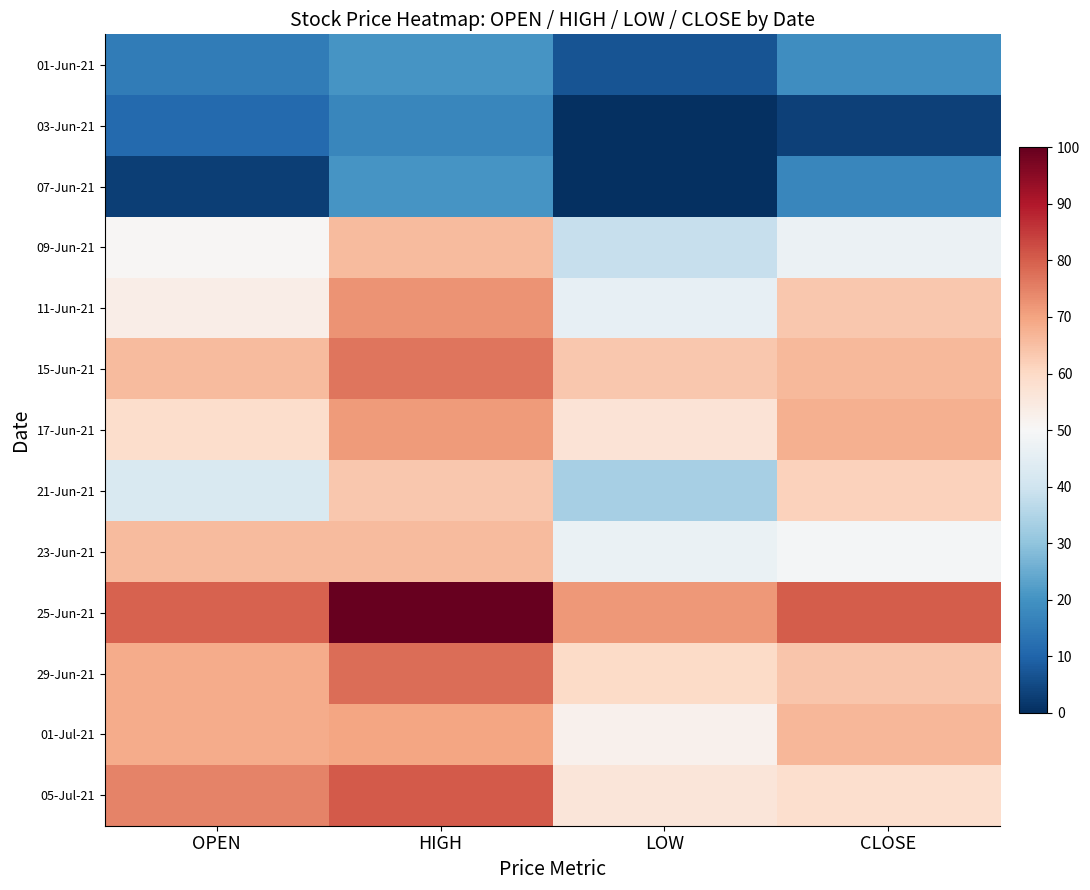

Rank the series by their maximum value, from lowest to highest.

03-Jun-21, 07-Jun-21, 01-Jun-21, 21-Jun-21, 09-Jun-21, 23-Jun-21, 01-Jul-21, 17-Jun-21, 11-Jun-21, 15-Jun-21, 29-Jun-21, 05-Jul-21, 25-Jun-21